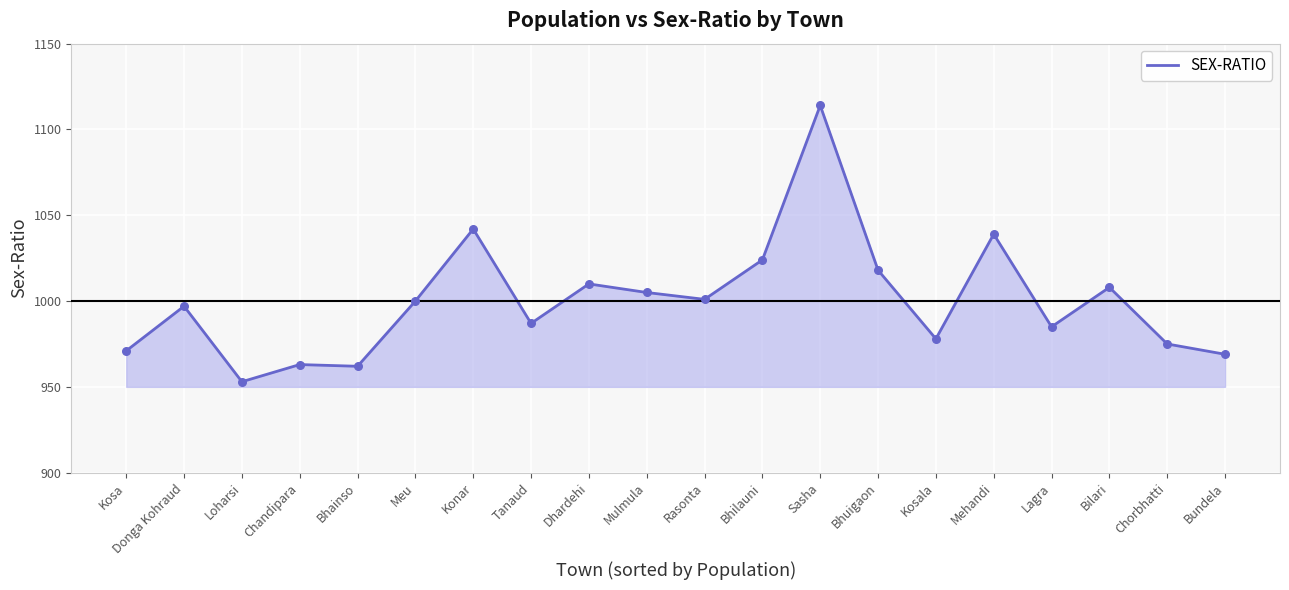

What is the change in value from Tanaud to Chorbhatti?

-12